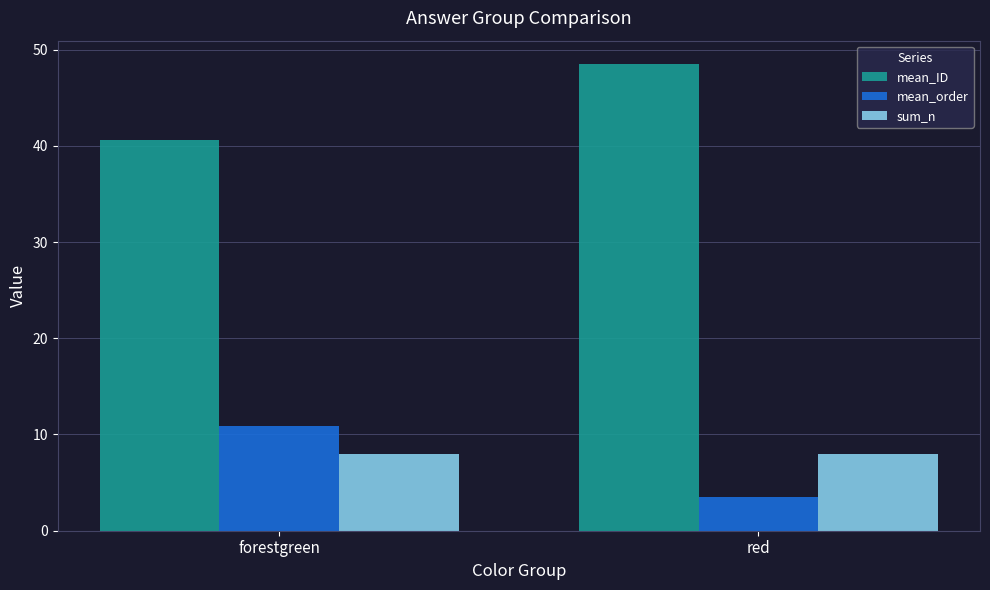

What is the minimum value shown in the chart?

3.5